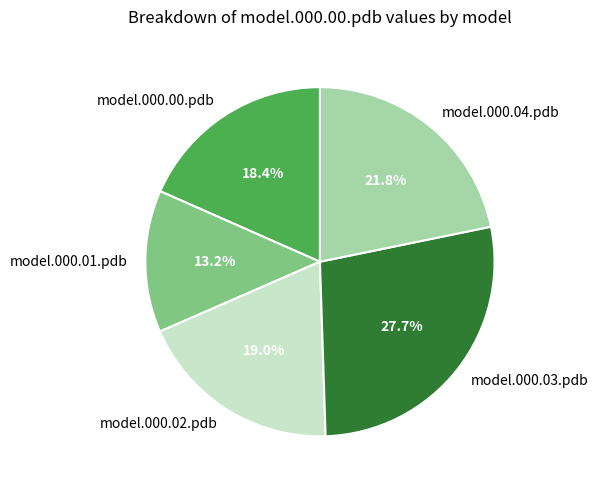

What percentage is the model.000.03.pdb slice, to the nearest percent?

28%